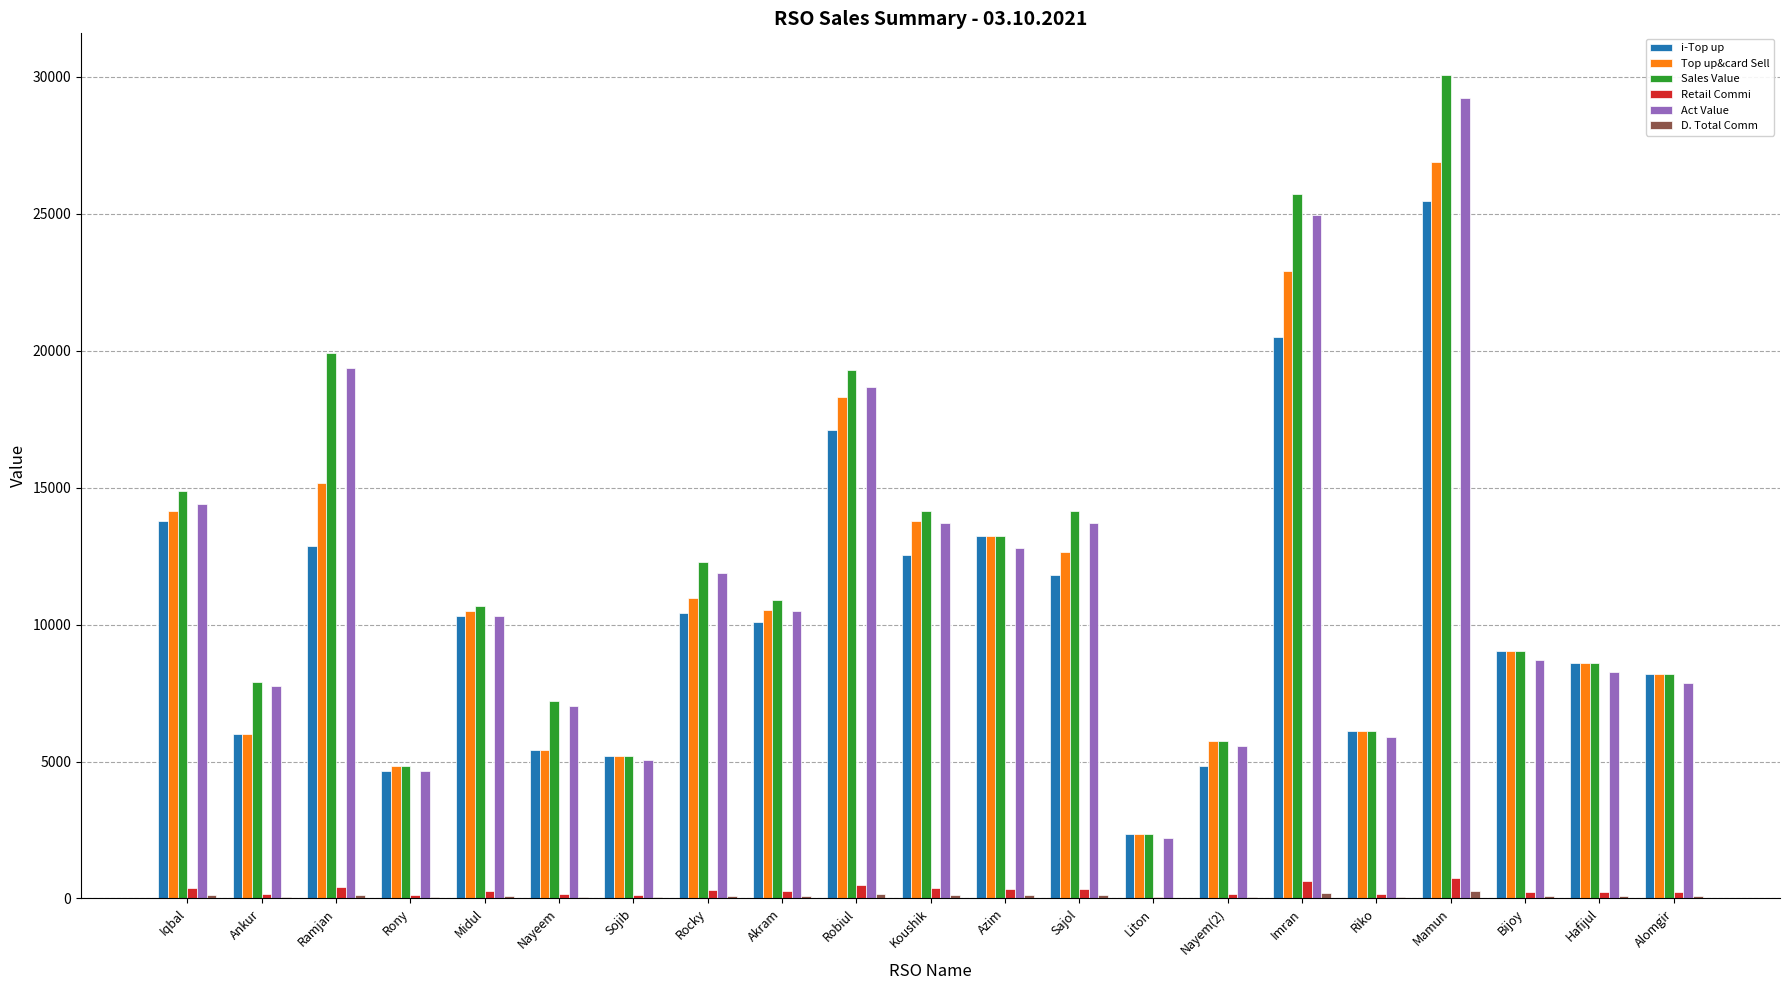

How many data points does each series have?

21